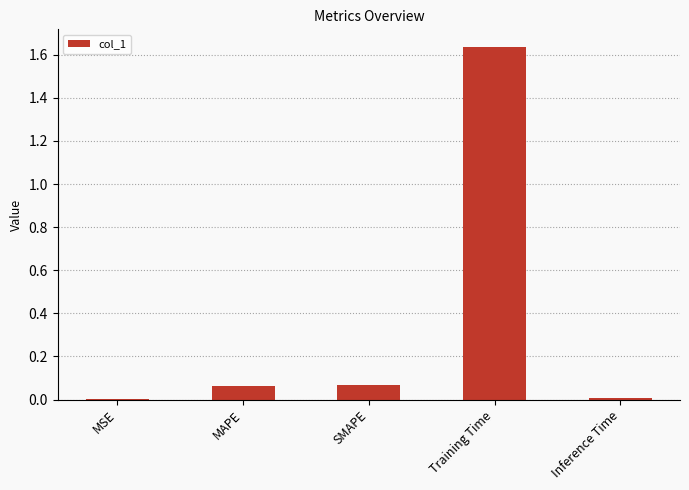

Between SMAPE and MSE, which is larger?

SMAPE